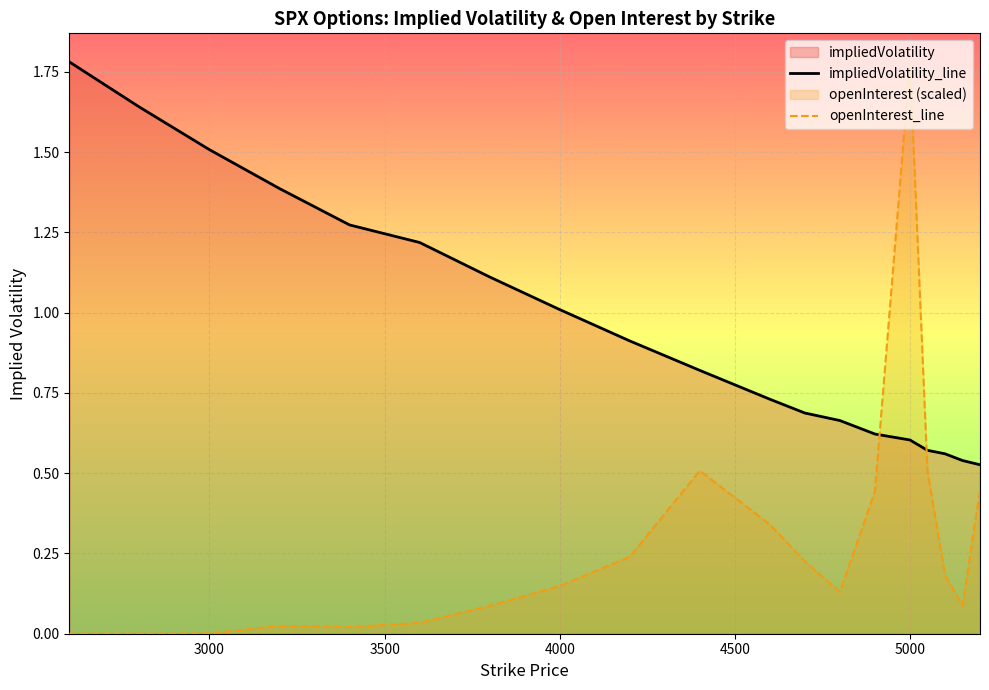

True or false: impliedVolatility_line and openInterest_line intersect in this chart.

True